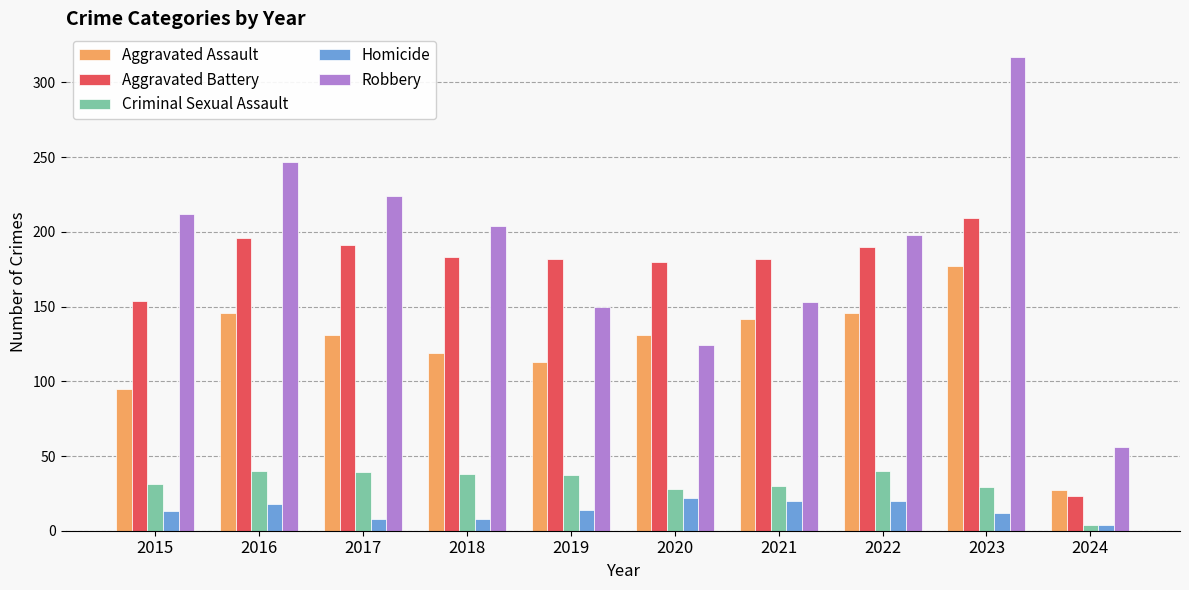

The Aggravated Assault series shows 27 at 2024. True or false?

True